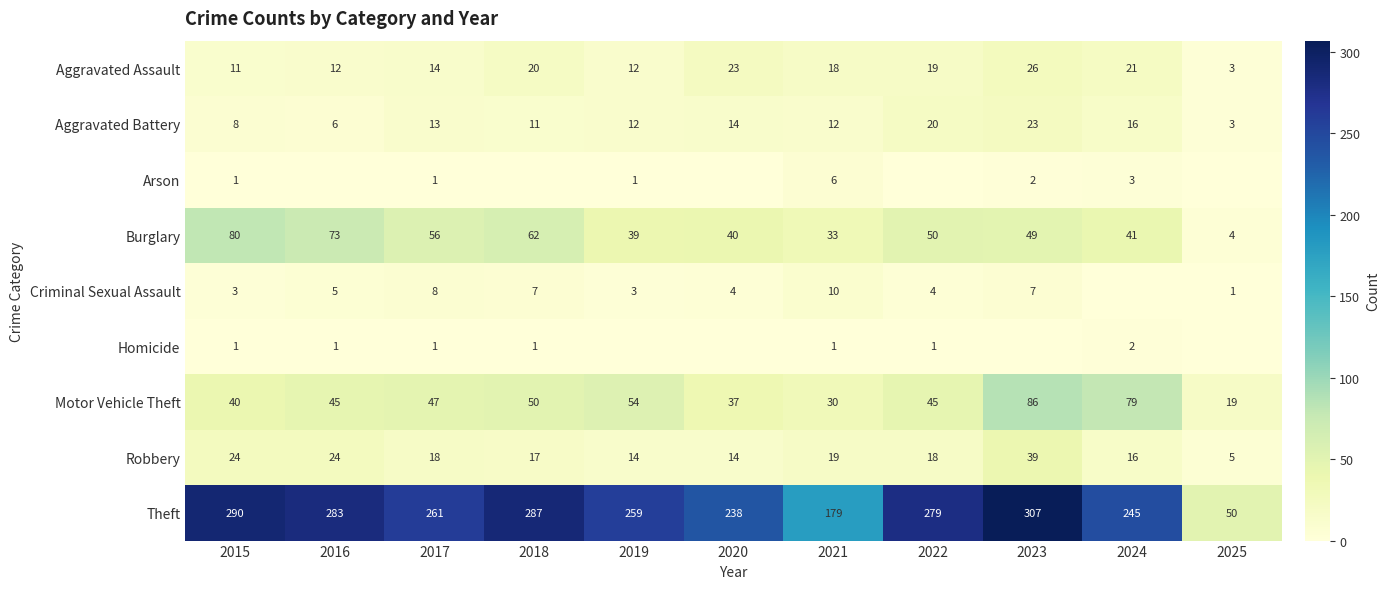

At which category is the sum across all series the highest?

2023